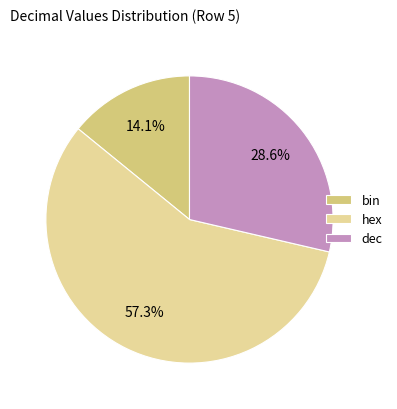

How much of the chart is everything except hex?

42.7%